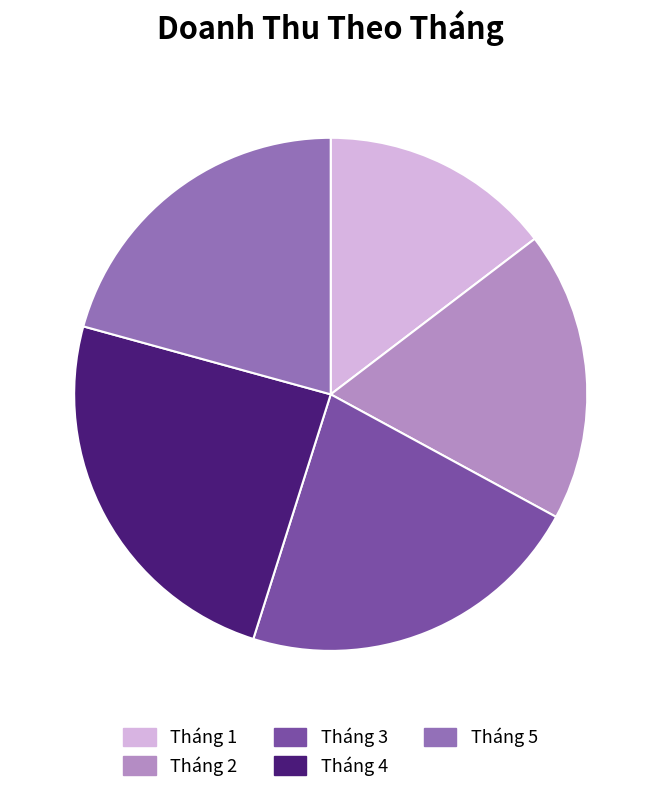

What is the largest slice in the pie chart?

Tháng 4